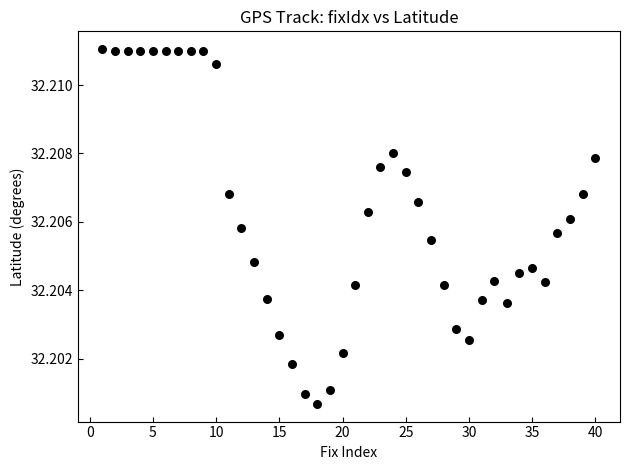

How many data points are displayed?

40